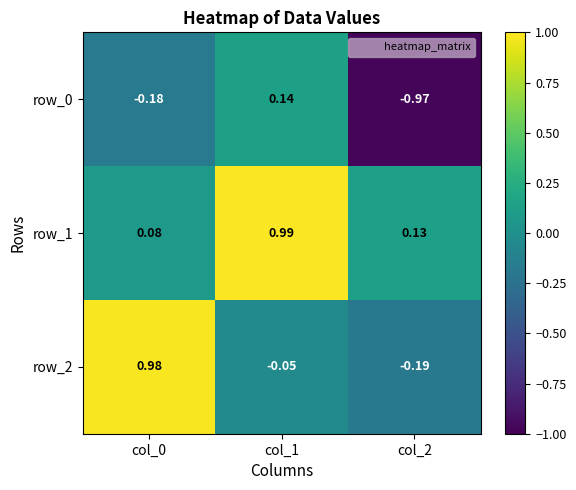

Is the value of row_0 at col_2 greater than the value of row_1 at col_1?

No